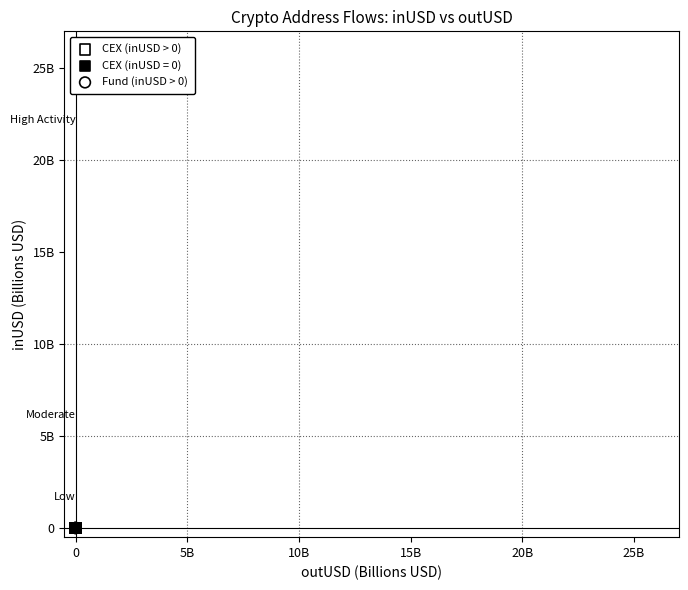

What are all the series names shown in the legend?

CEX (inUSD > 0), CEX (inUSD = 0), Fund (inUSD > 0)